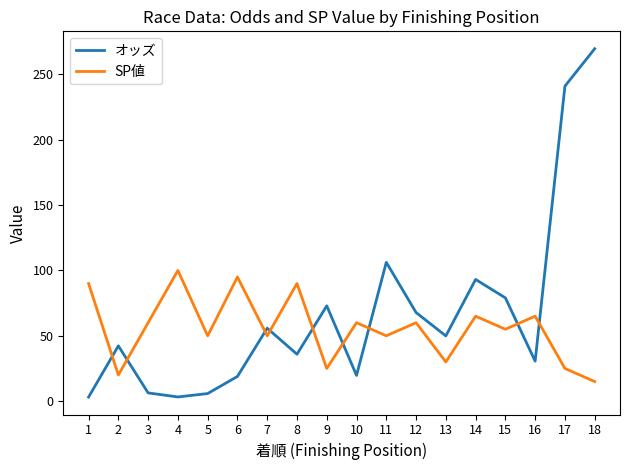

True or false: SP値 and オッズ intersect in this chart.

True